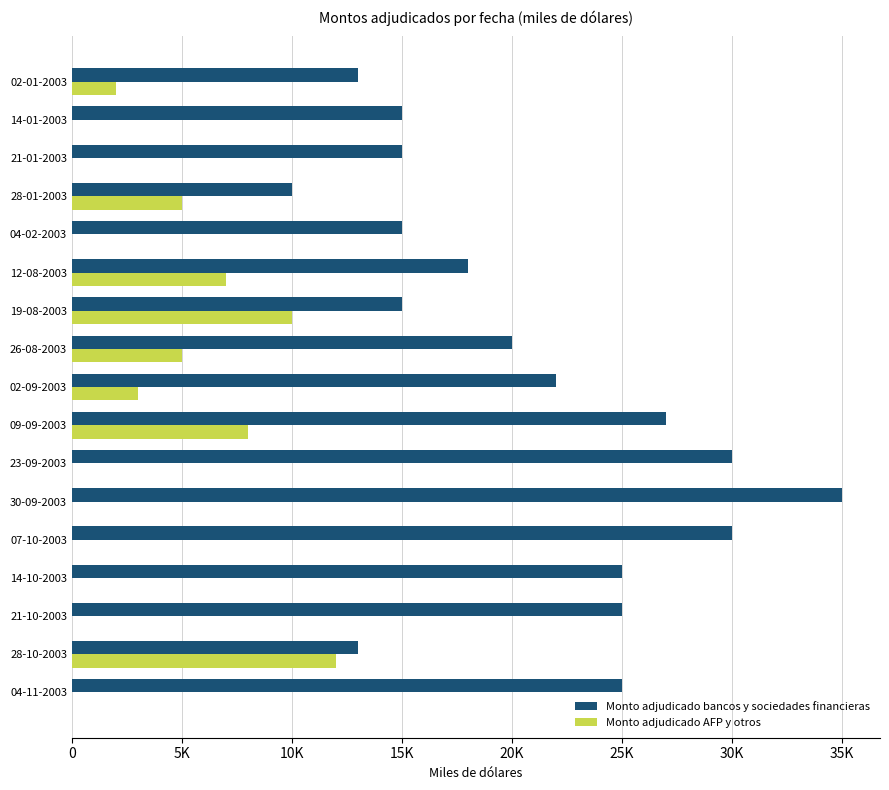

Which series has the largest total across all categories?

Monto adjudicado bancos y sociedades financieras